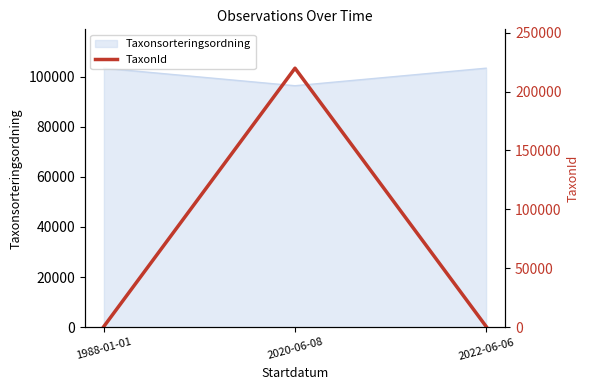

The chart shows a value of 382652 at 2020-06-08. True or false?

False